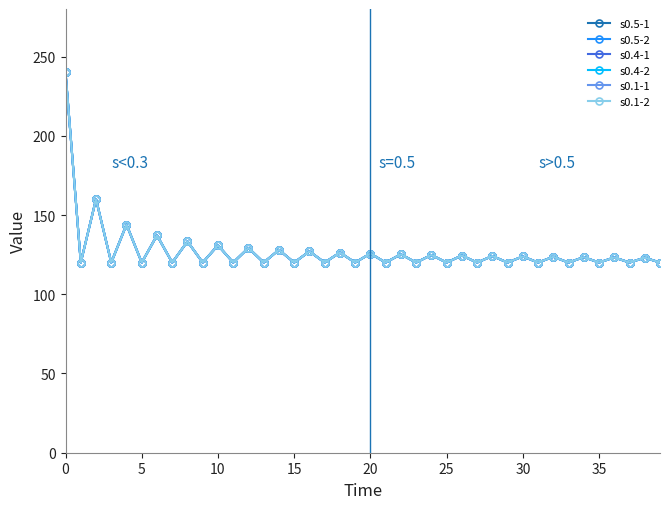

At which category does the chart reach its minimum across all series?

5